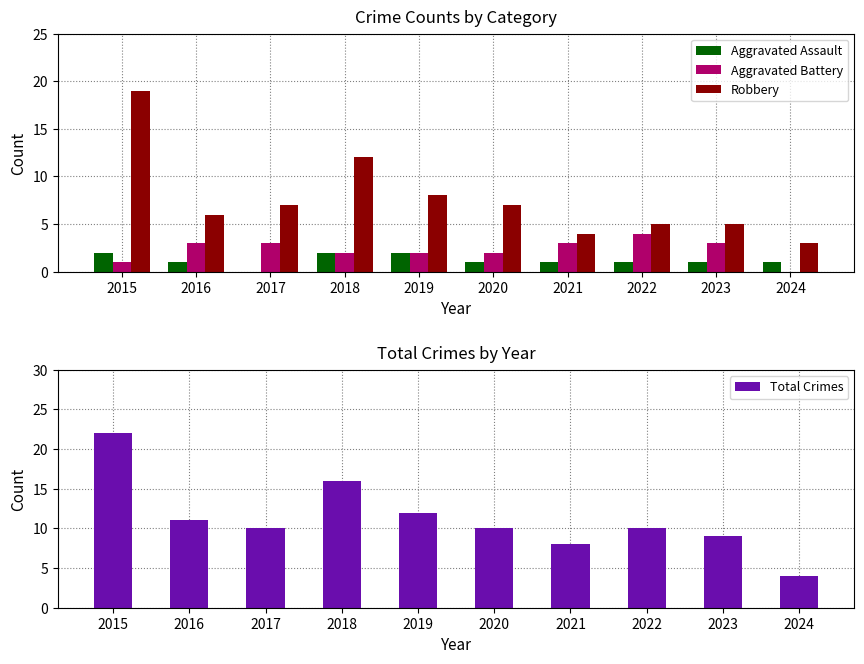

The Robbery series shows 3 at 2019. True or false?

False